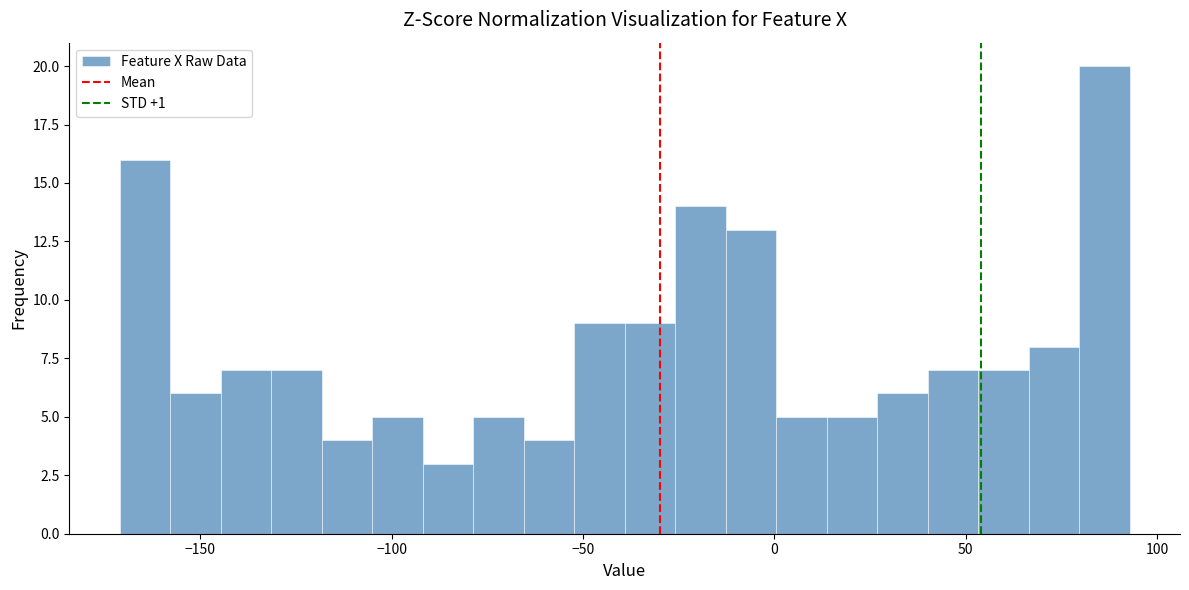

Around what value on the x-axis is the tallest bar? Give the approximate position of its centre, as read against the axis.

85